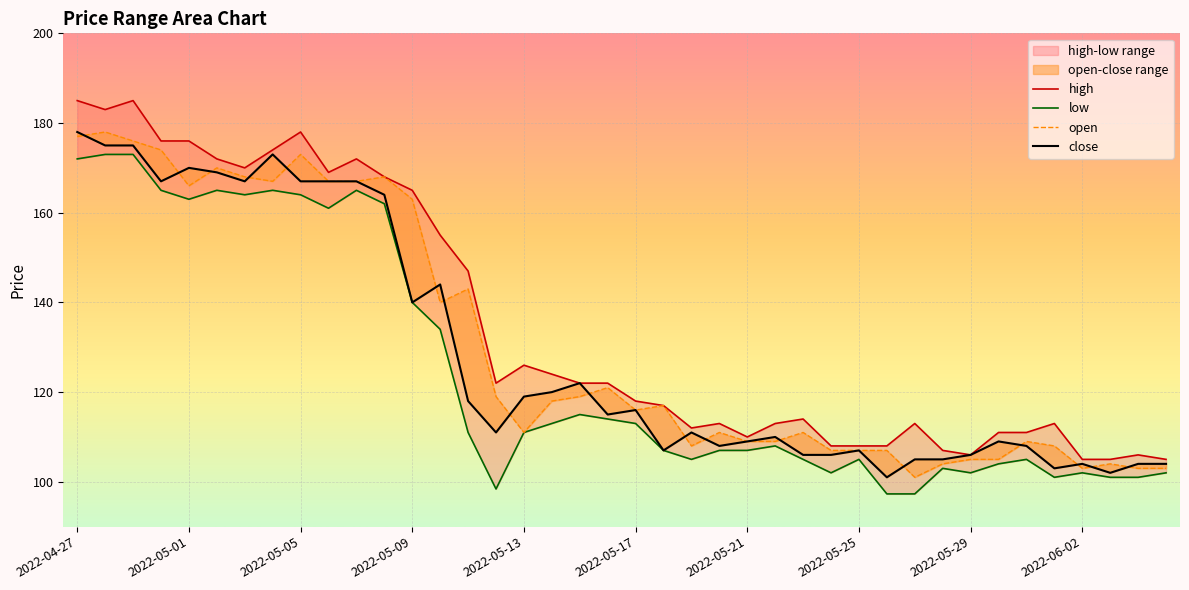

Where is the first local minimum for open?

2022-05-01